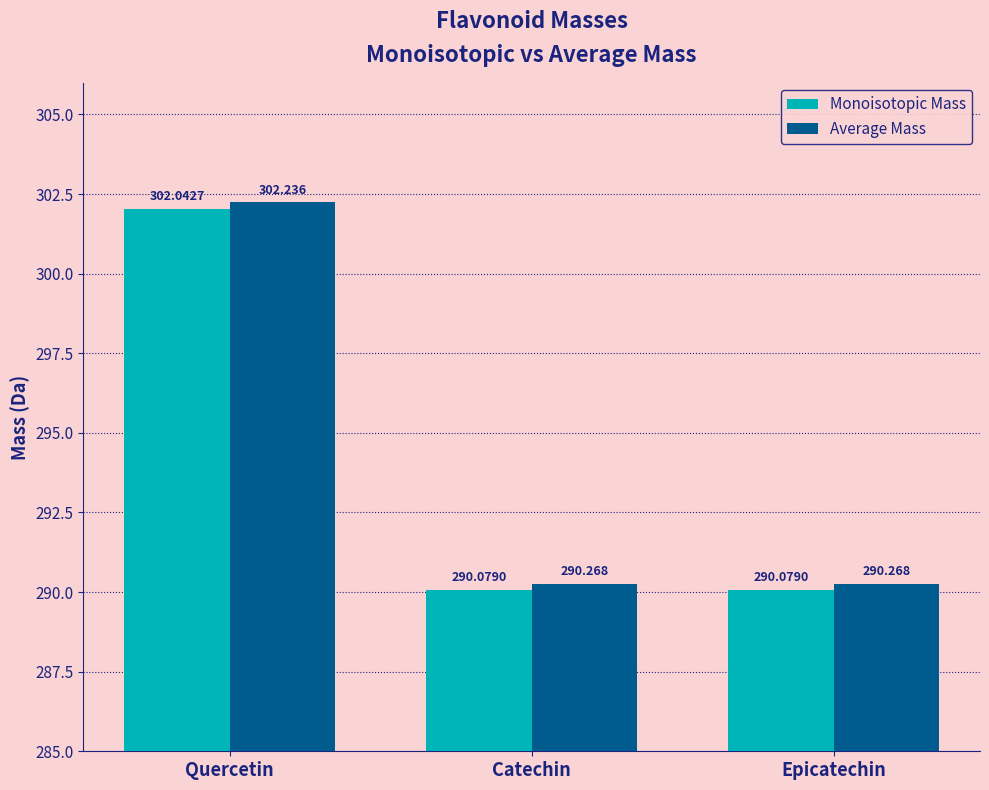

Which series has the largest total across all categories?

Average Mass